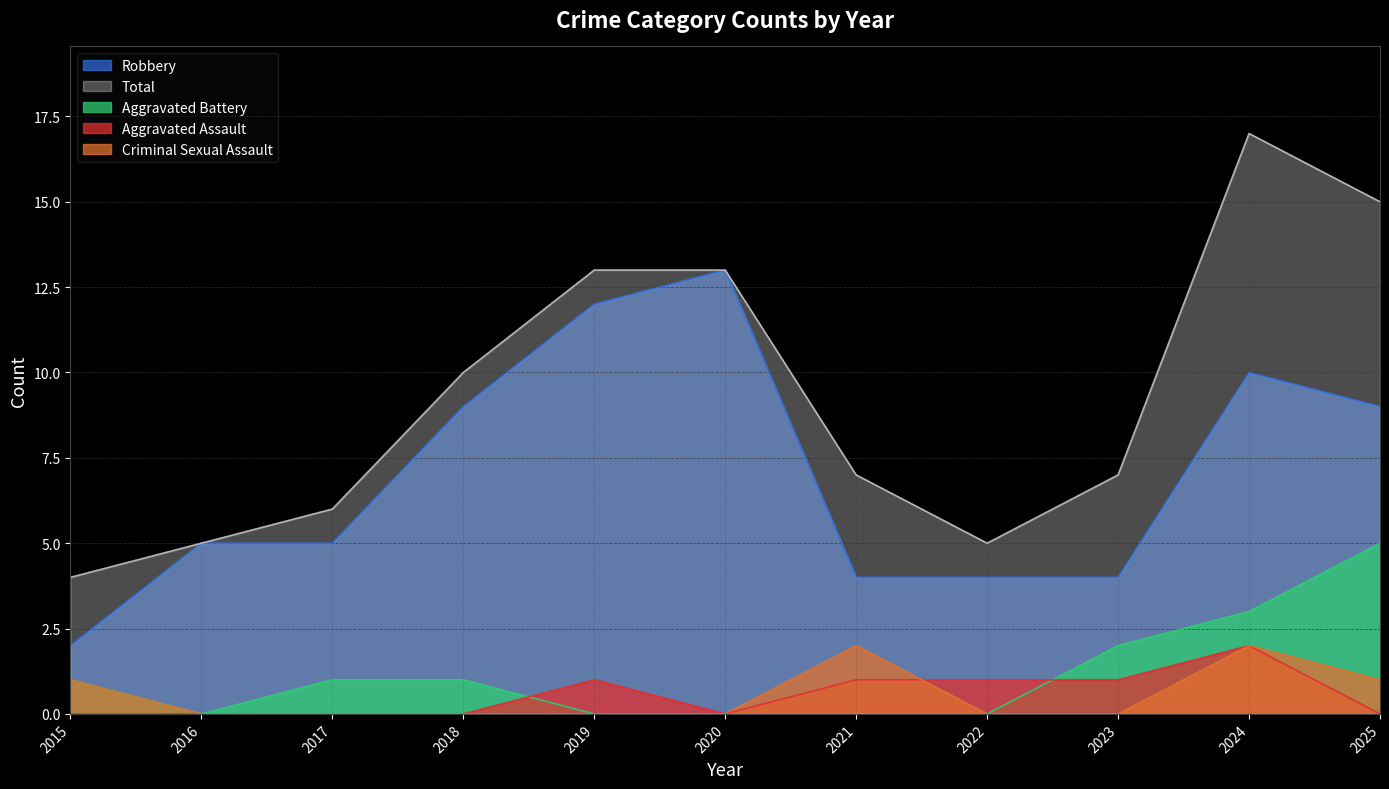

At which category is the sum across all series the highest?

2024